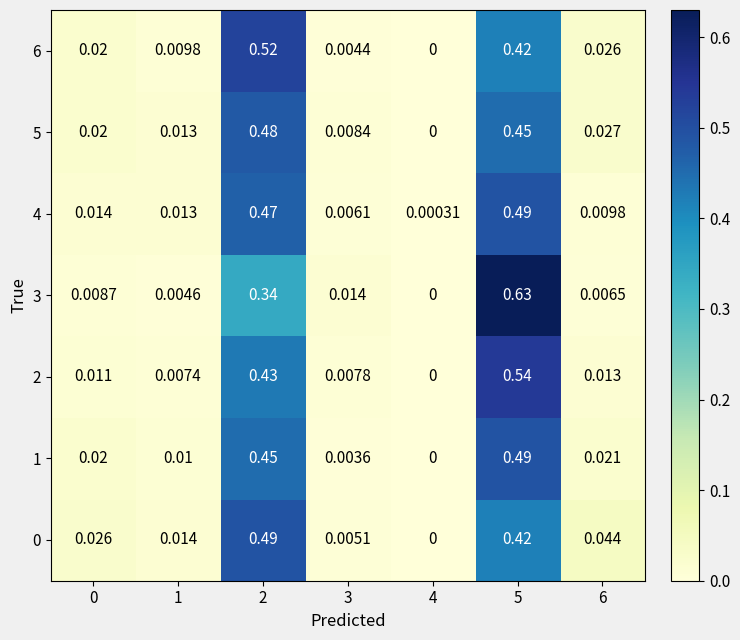

Is the value of 5 at 0 greater than the value of 2 at 4?

Yes